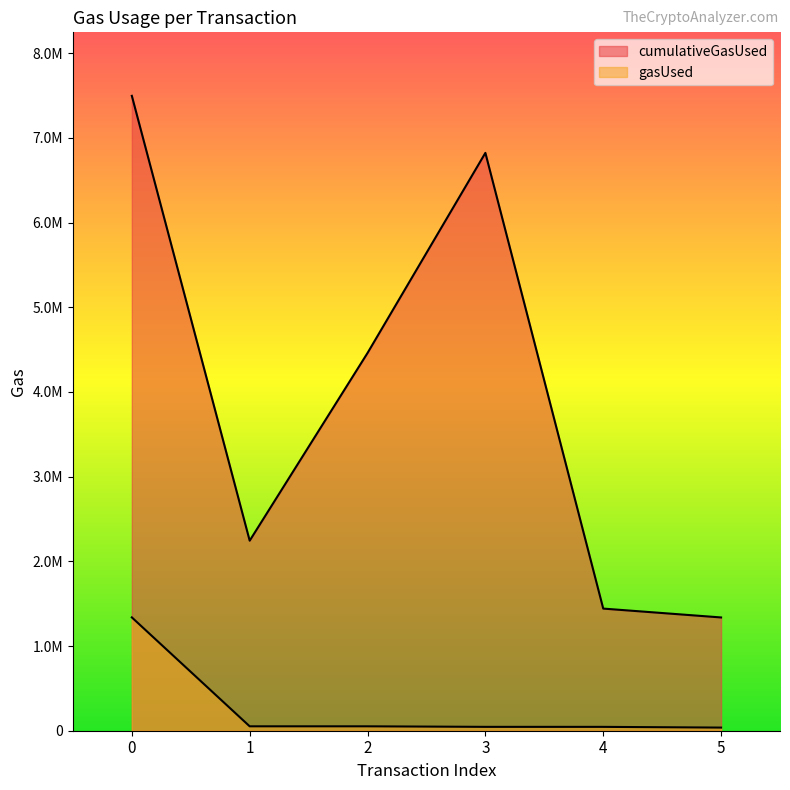

Reading left to right, what are all the values shown in this chart?

cumulativeGasUsed: 7497283	2244216	4460438	6823555	1442206	1337583
gasUsed: 1338387	51989	51925	45640	45512	36989